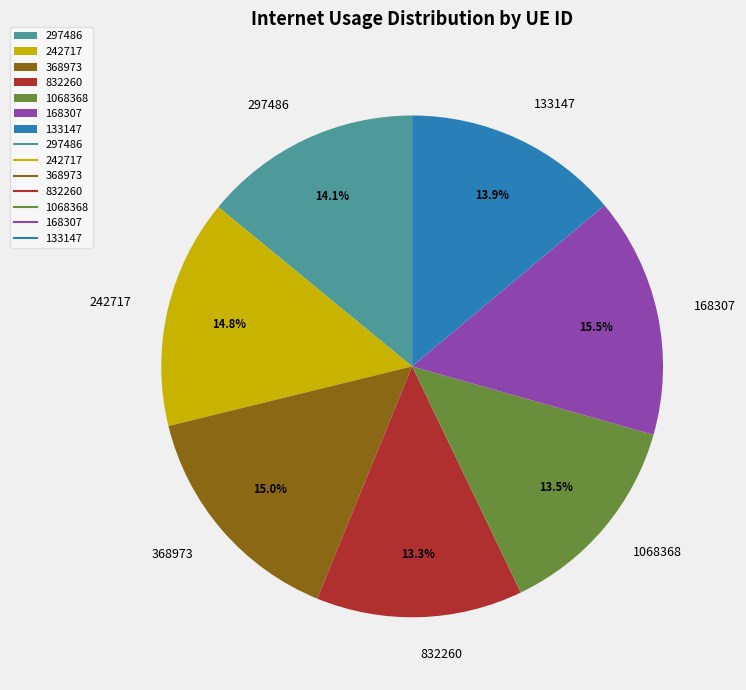

What is the total percentage of 133147 and 368973?

28.9%